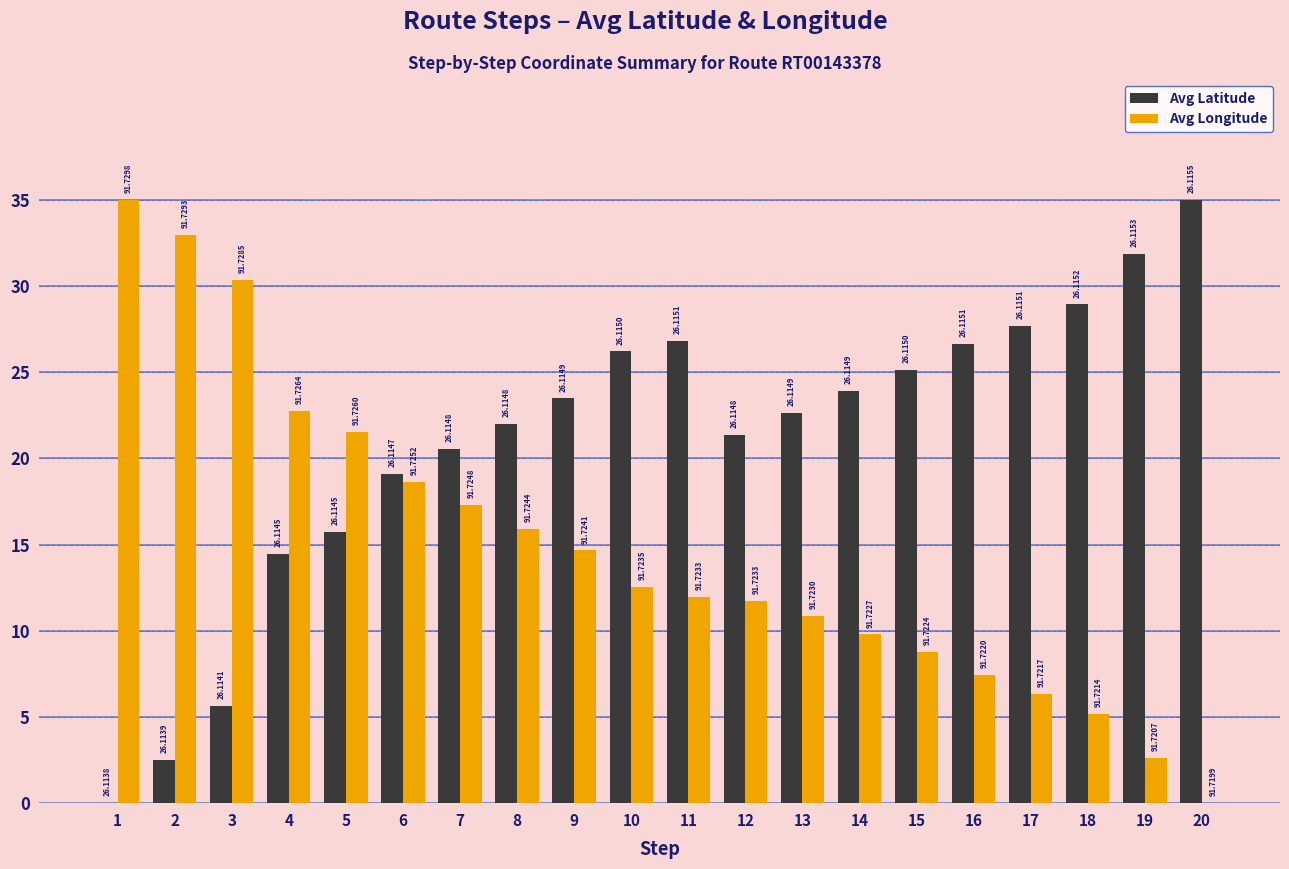

Which series changed the most between 4 and 10?

Avg Latitude